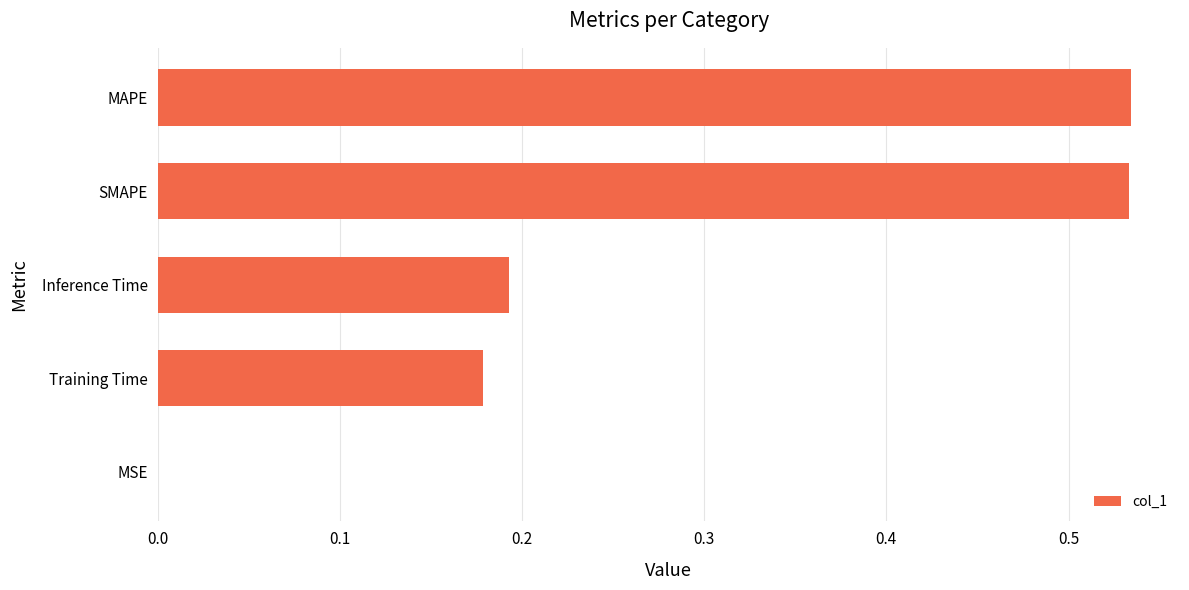

The value at MSE is 0.0. True or false?

True